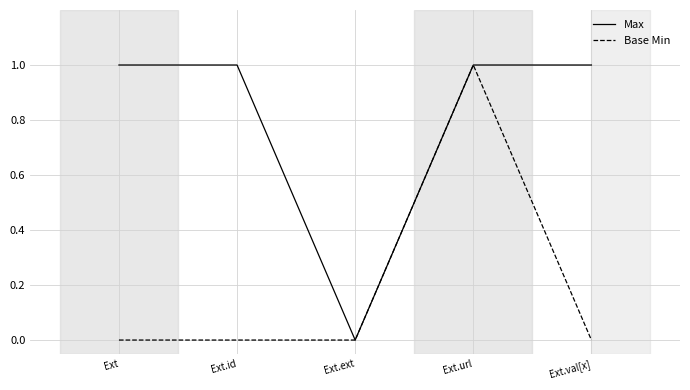

What is the difference between the highest and lowest values at Ext.id?

1